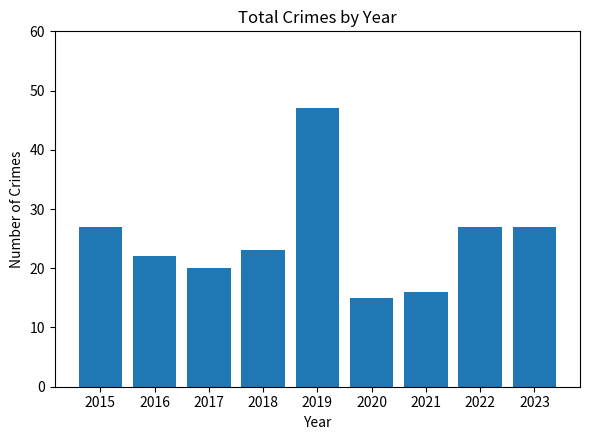

What is the sum of the values at 2019 and 2021?

63